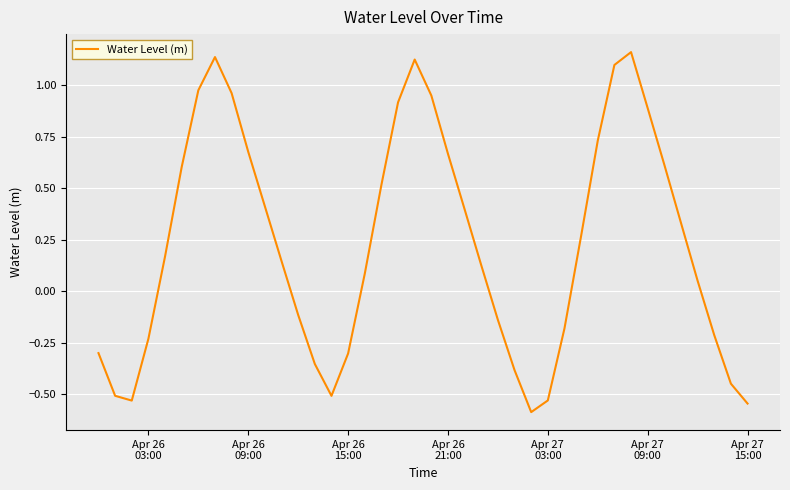

Is this an area chart (filled region under the line)?

No